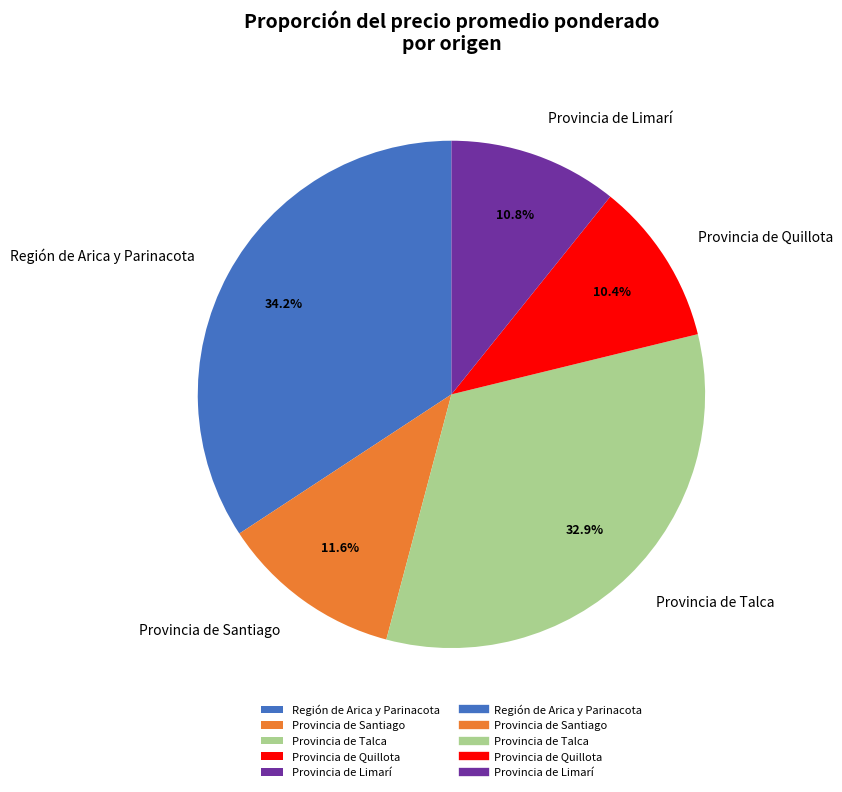

Does any single category account for the majority?

No